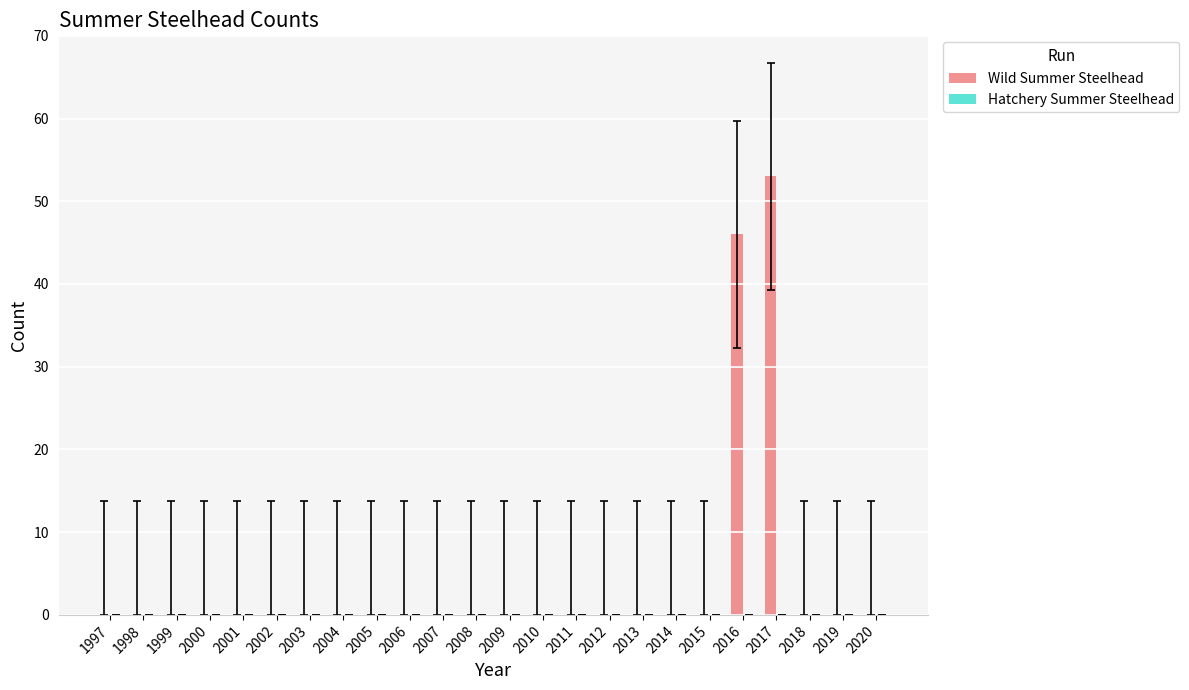

At which label is the value closest to 26?

2016